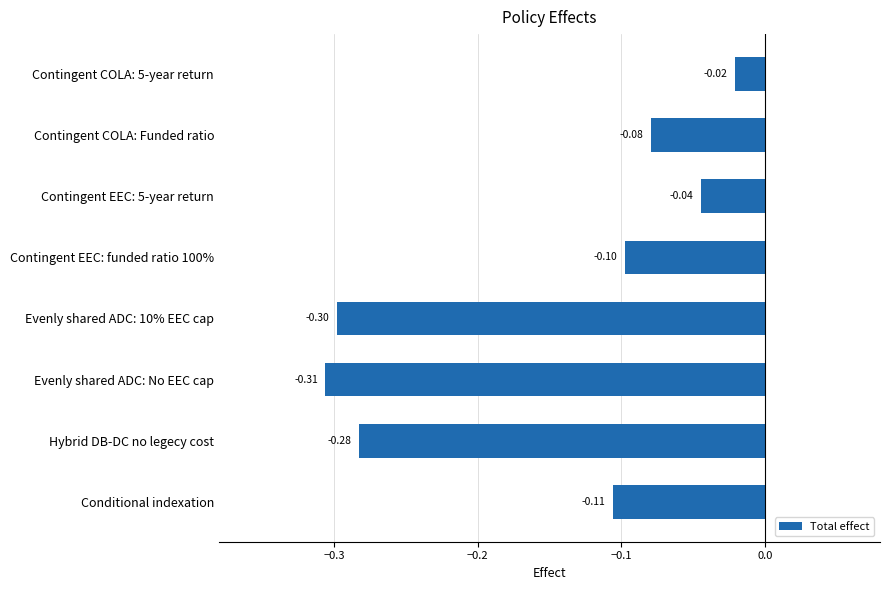

Which category has the highest value across all series?

Contingent COLA: 5-year return